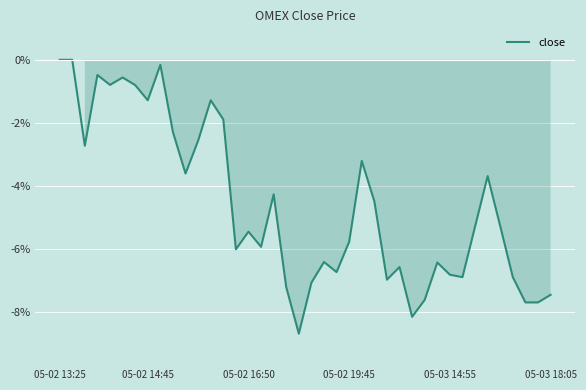

Reading right to left, extract all data points from this chart.

-7.5	-7.7	-7.7	-6.9	-5.3	-3.7	-5.3	-6.9	-6.8	-6.4	-7.6	-8.2	-6.6	-7.0	-4.5	-3.2	-5.8	-6.7	-6.4	-7.1	-8.7	-7.2	-4.3	-5.9	-5.5	-6.0	-1.9	-1.3	-2.6	-3.6	-2.3	-0.2	-1.3	-0.8	-0.6	-0.8	-0.5	-2.7	0.0	0.0